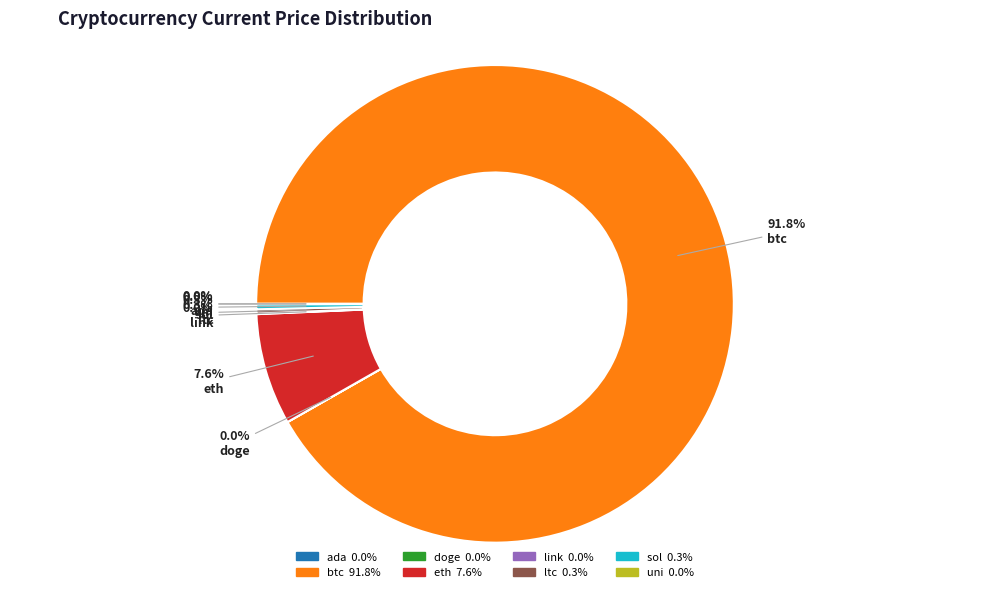

Combined, do eth and btc account for over 50%?

Yes